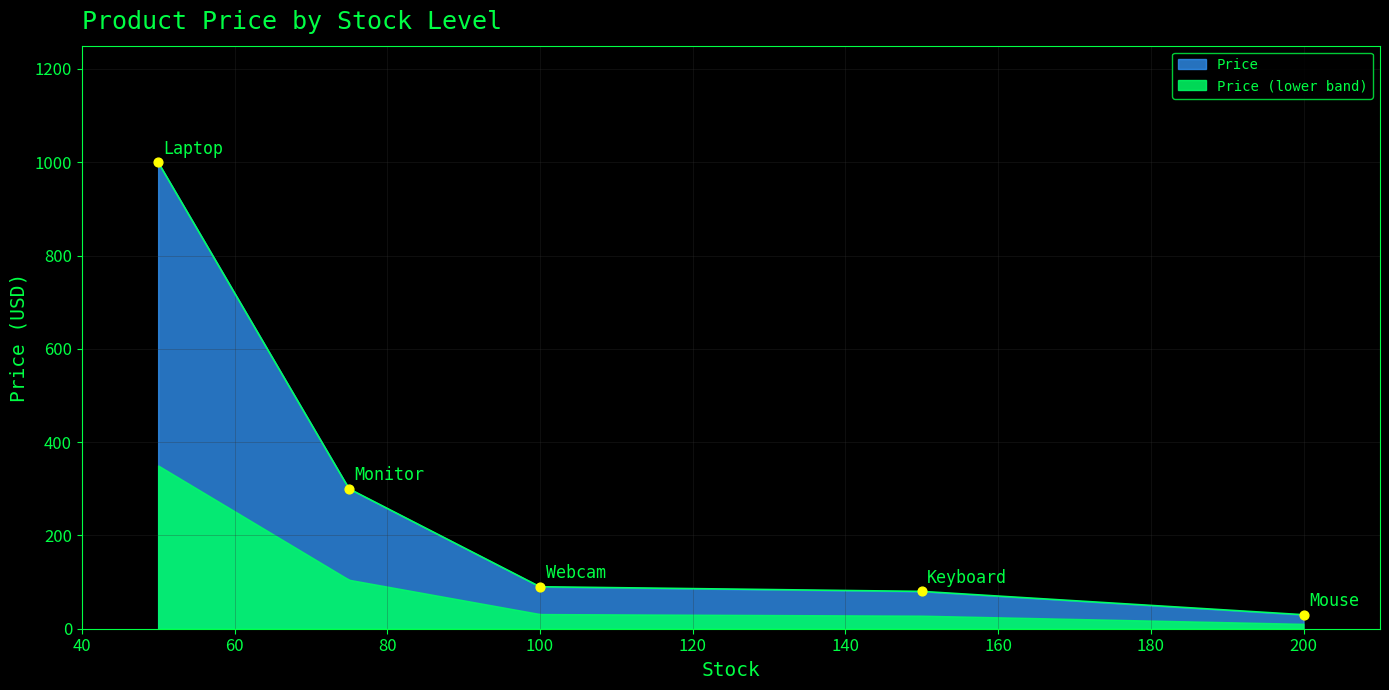

Between Mouse and Webcam, which is larger?

Webcam